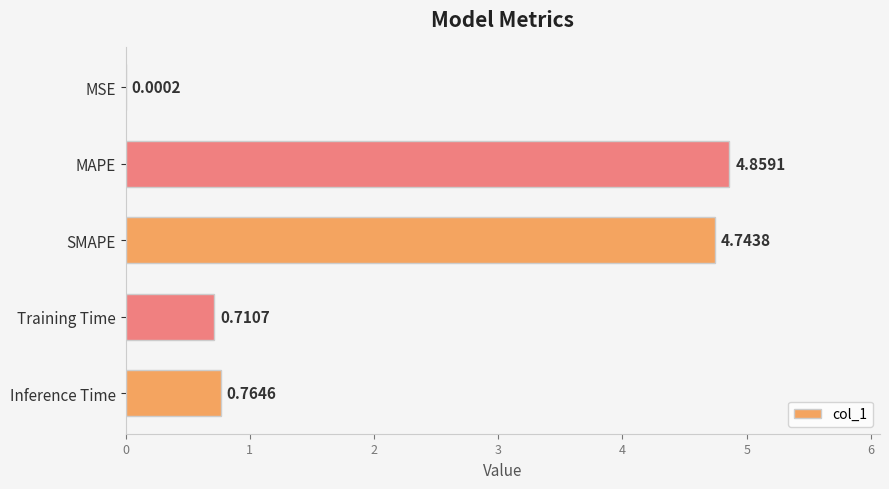

What is the change in value from SMAPE to Training Time?

-4.0